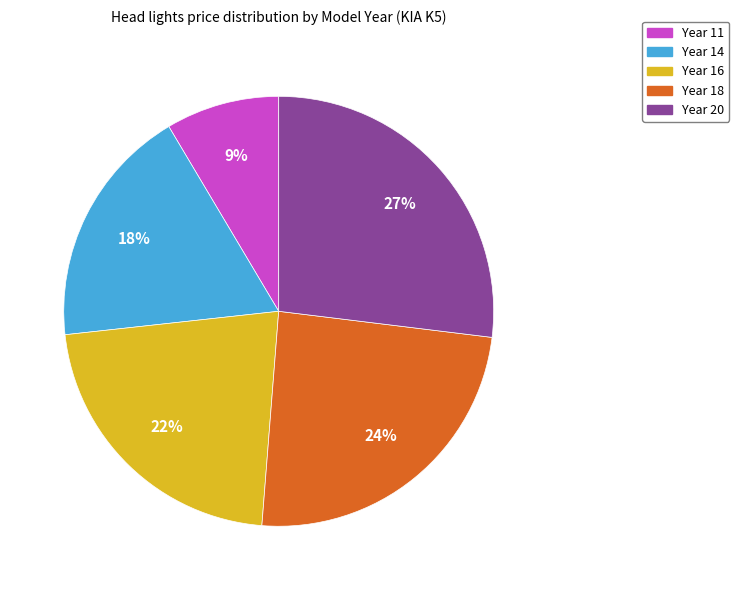

True or false: Year 16 accounts for 32% of the total.

False